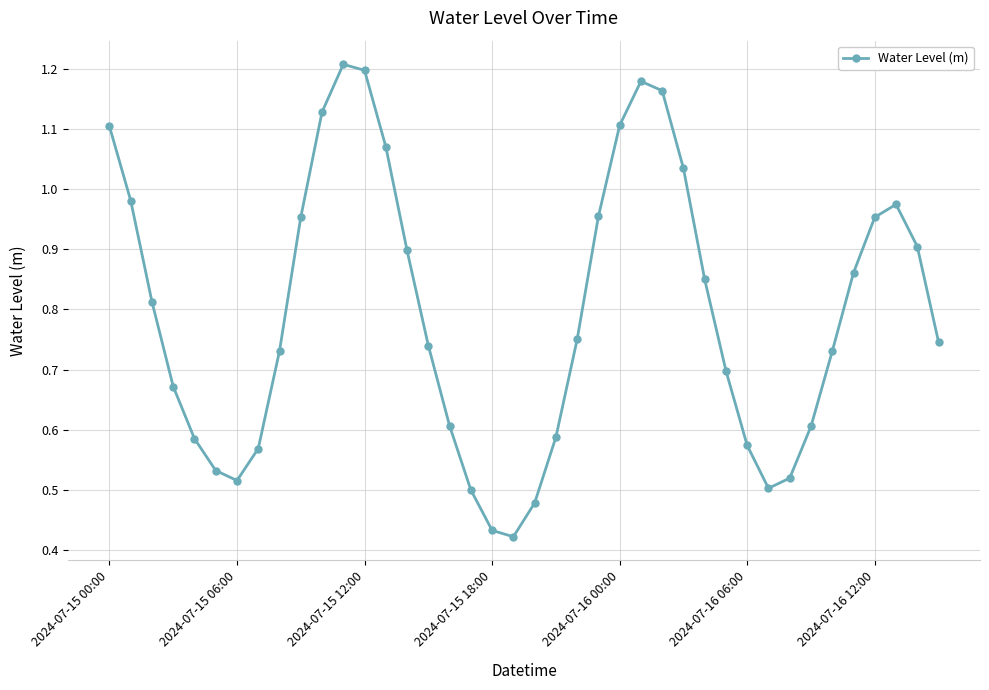

What is the sum of all values?

31.8